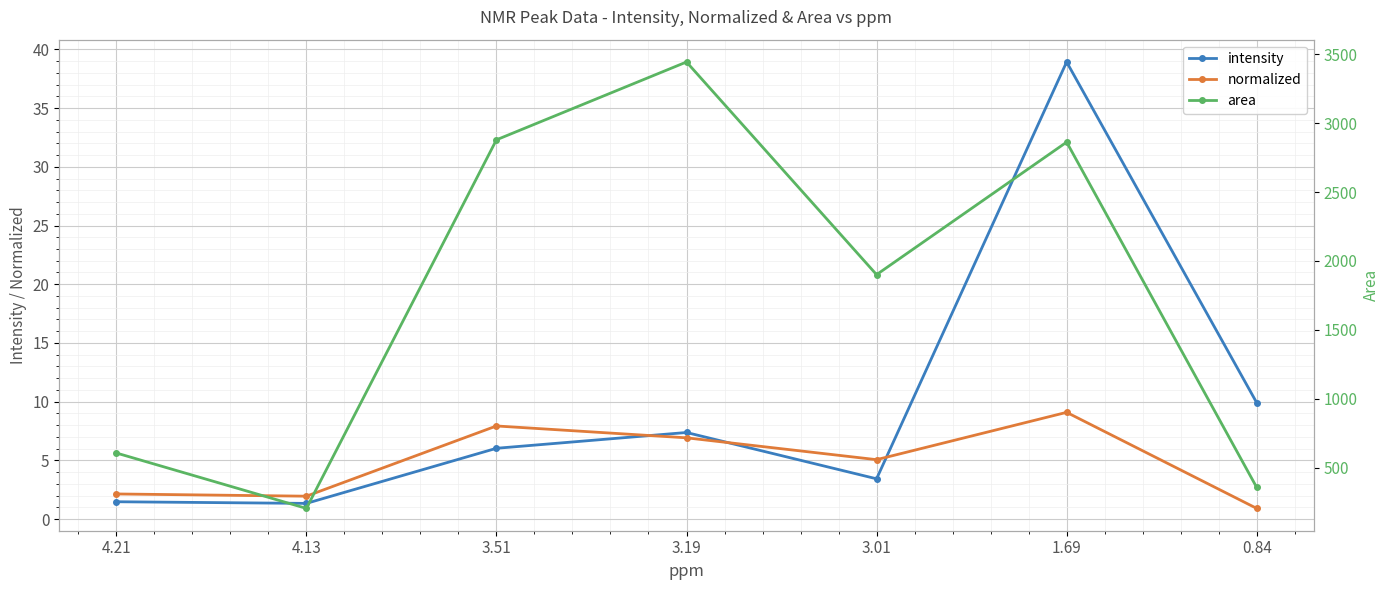

Is this an area chart (filled region under the line)?

No